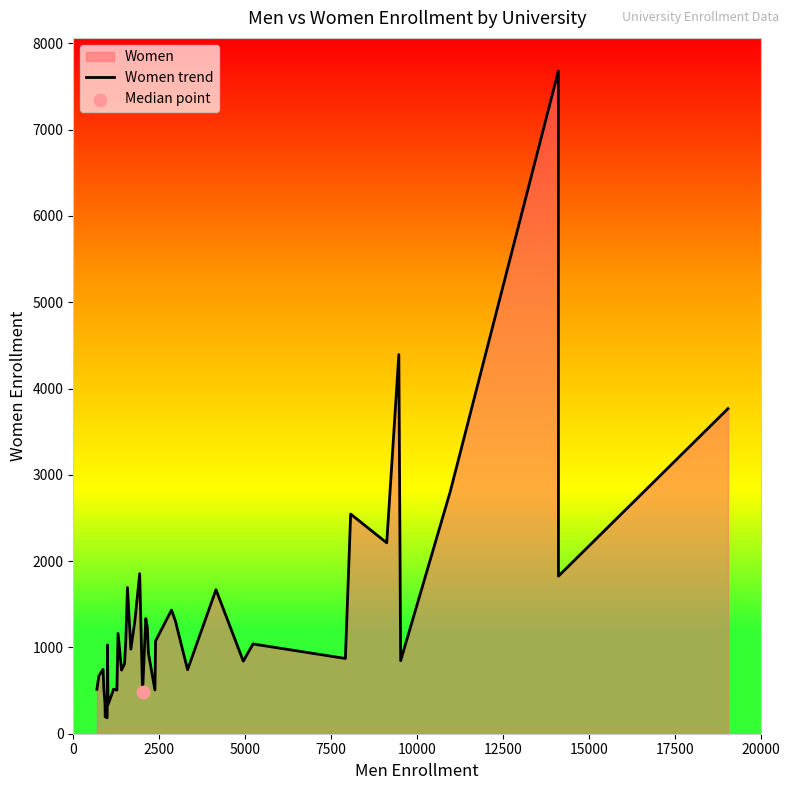

What is the difference between the maximum and minimum values?

7494